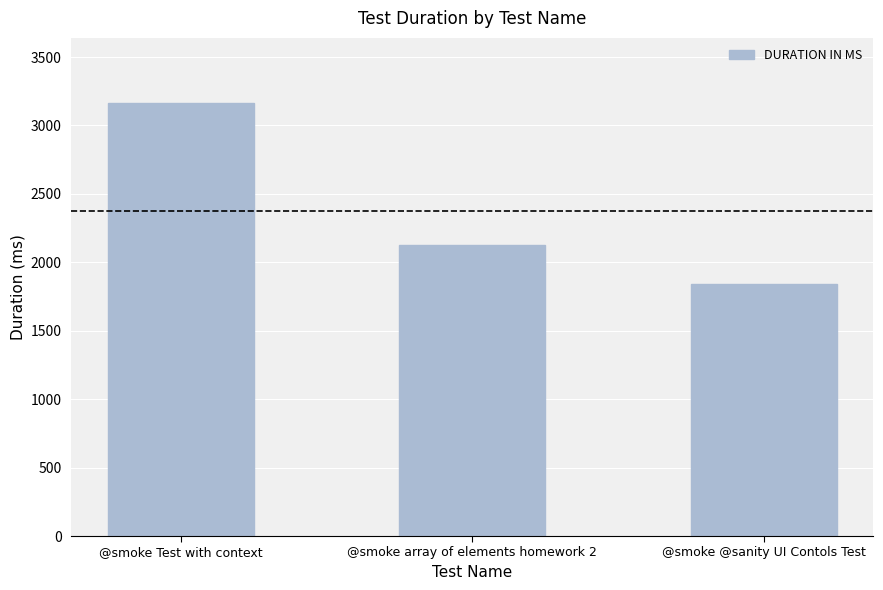

What position from the left is @smoke array of elements homework 2?

2